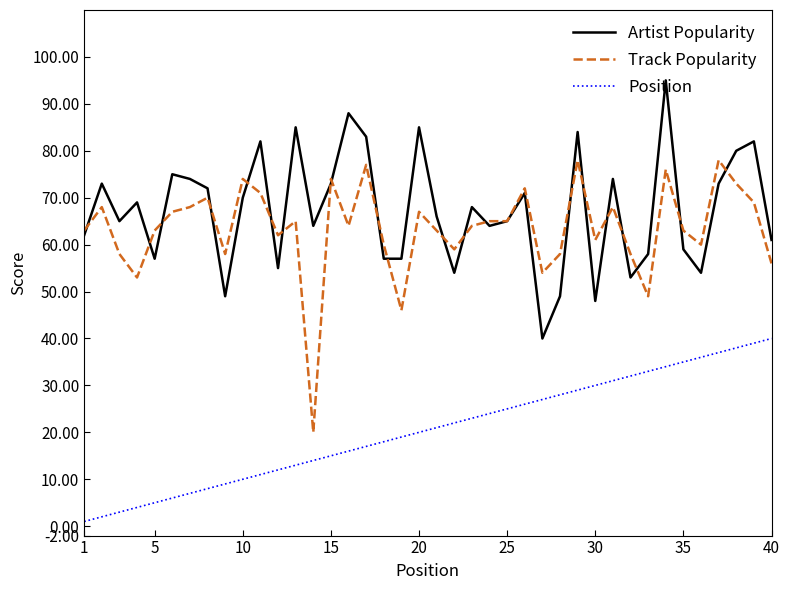

True or false: Position and Track Popularity intersect in this chart.

False